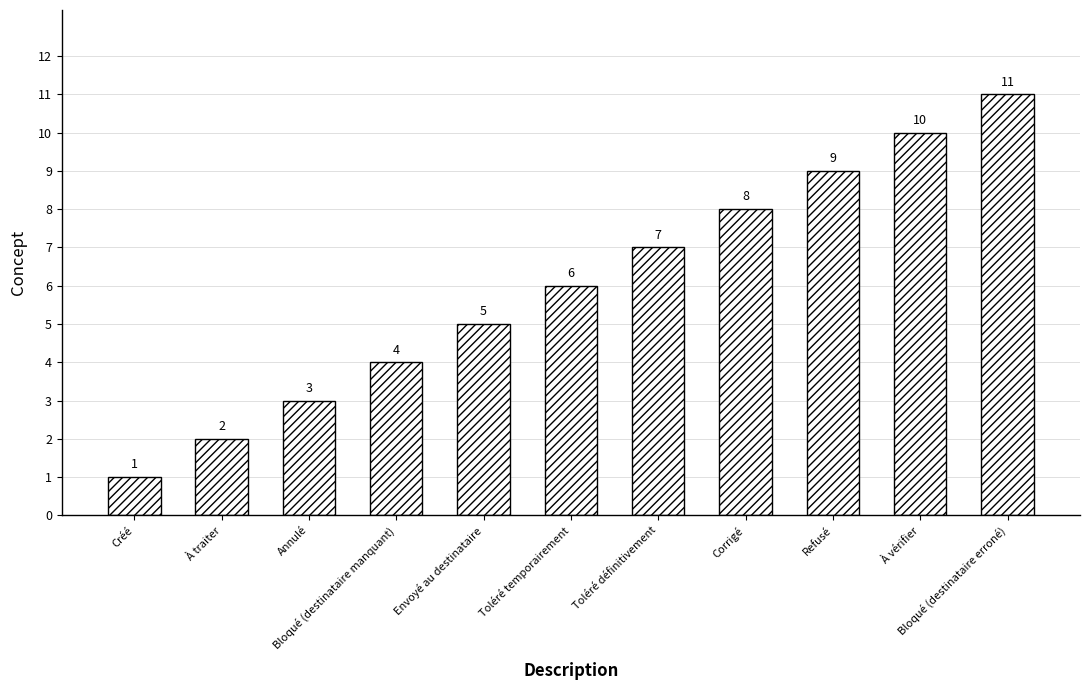

Count the values in the range 3 to 9.

7